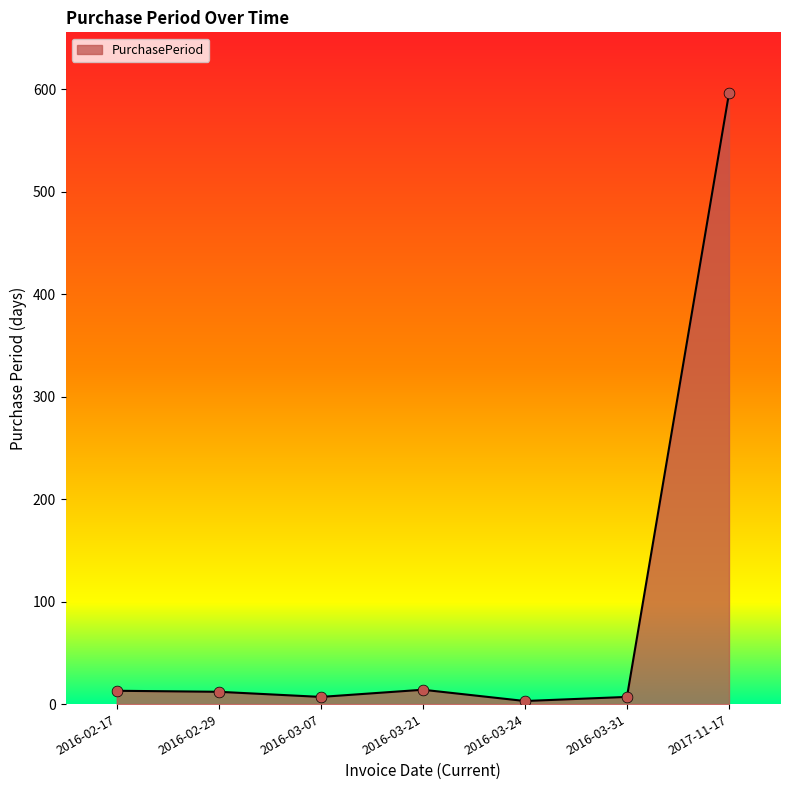

Approximately how many times larger is the value at 2016-03-31 compared to 2016-03-21?

0.5